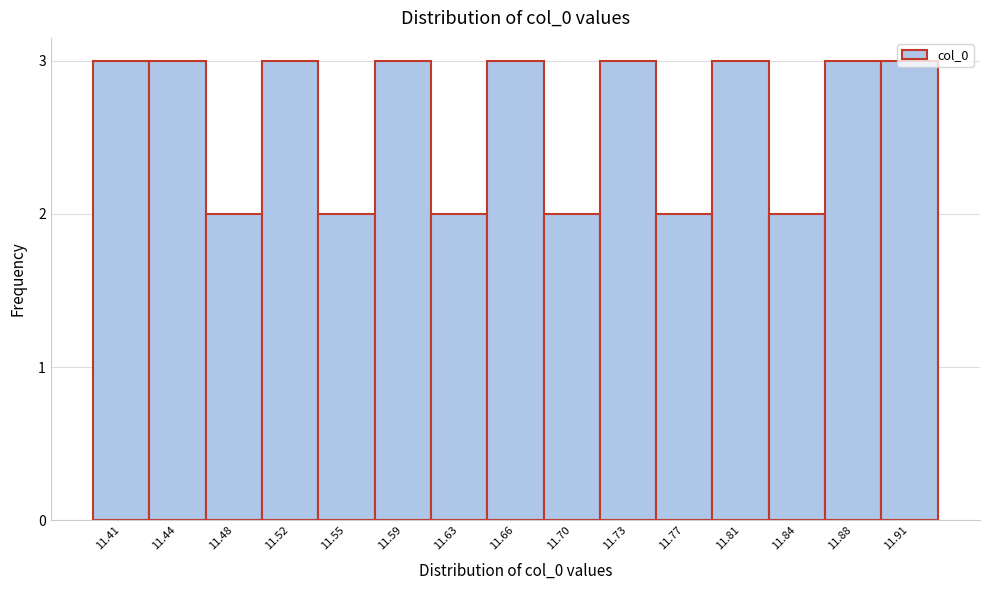

What is the change in value from 11.63 to 11.66?

+1